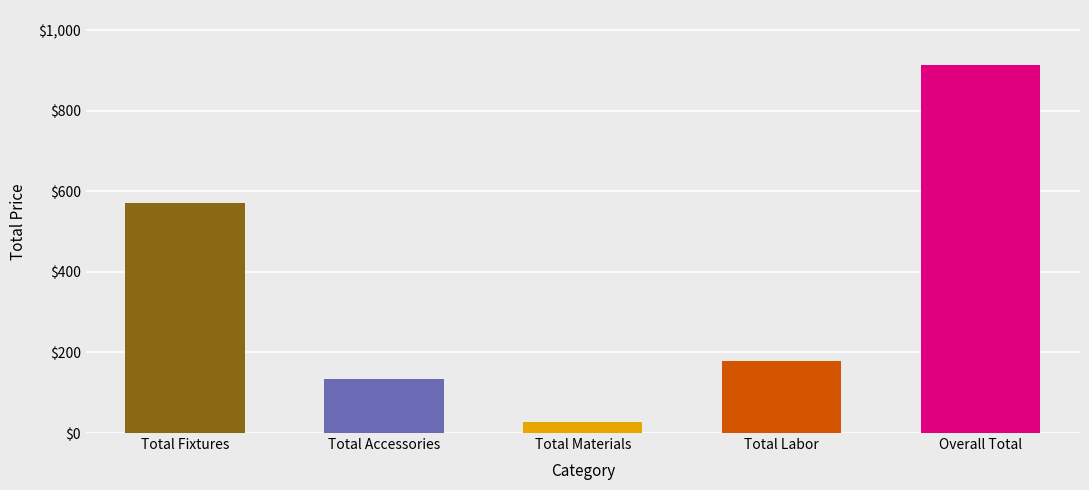

List the labels in order of value, smallest first.

Total Materials, Total Accessories, Total Labor, Total Fixtures, Overall Total